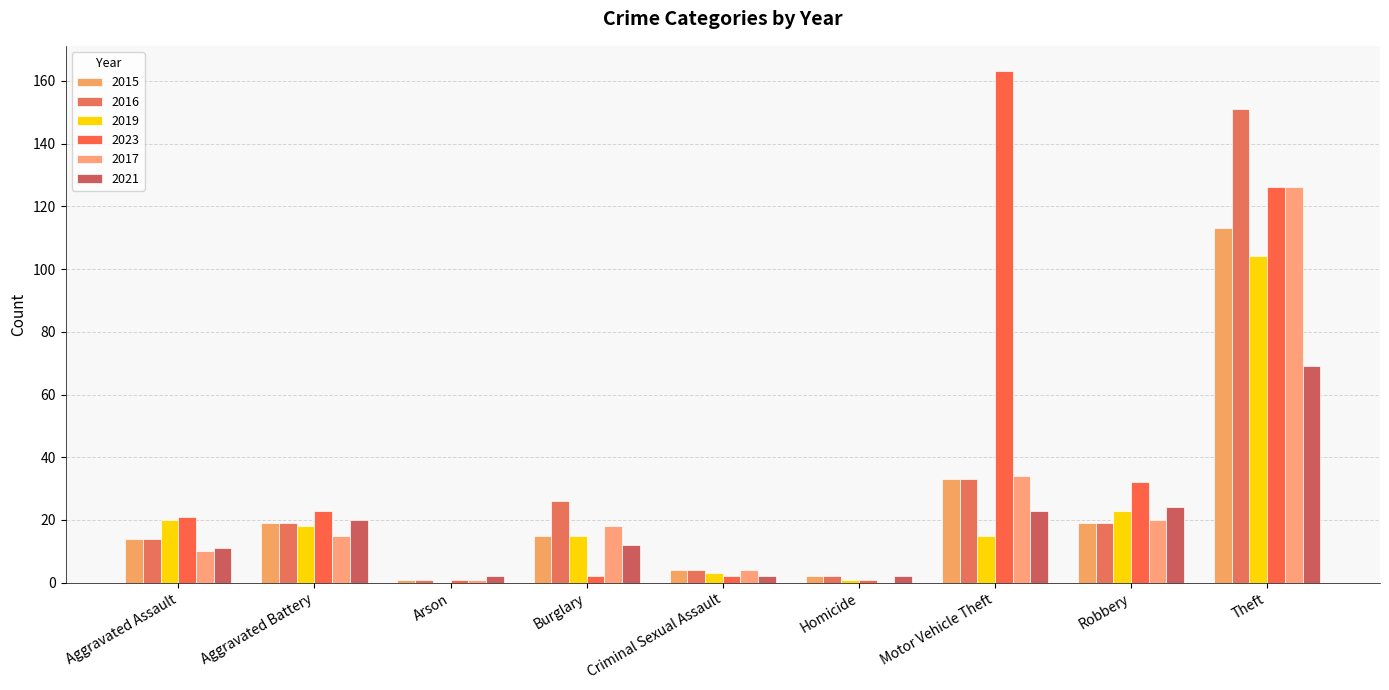

Where does the 2016 series first go above 19?

Burglary